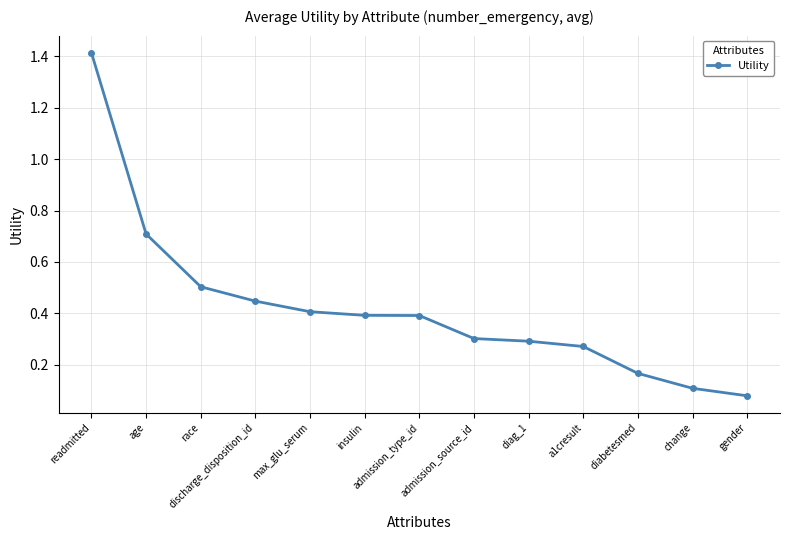

What position from the left is insulin?

6